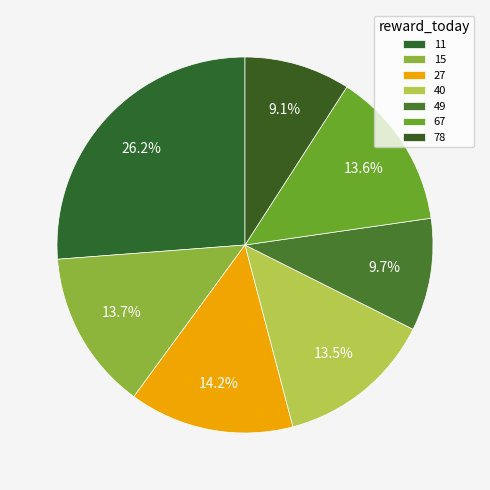

To the nearest percent, what is the average slice percentage?

14%